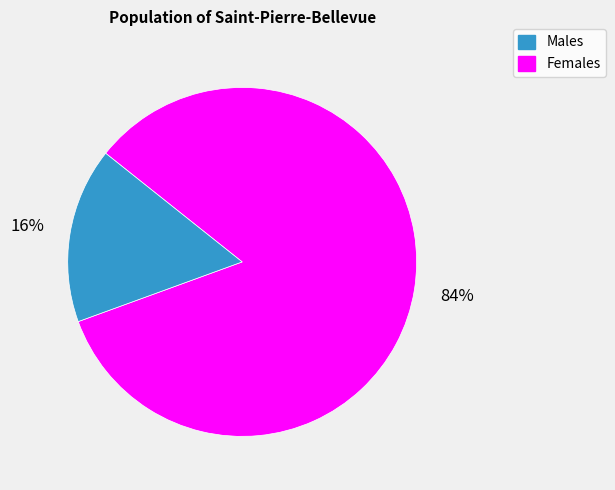

To the nearest percent, what is the average slice percentage?

50%